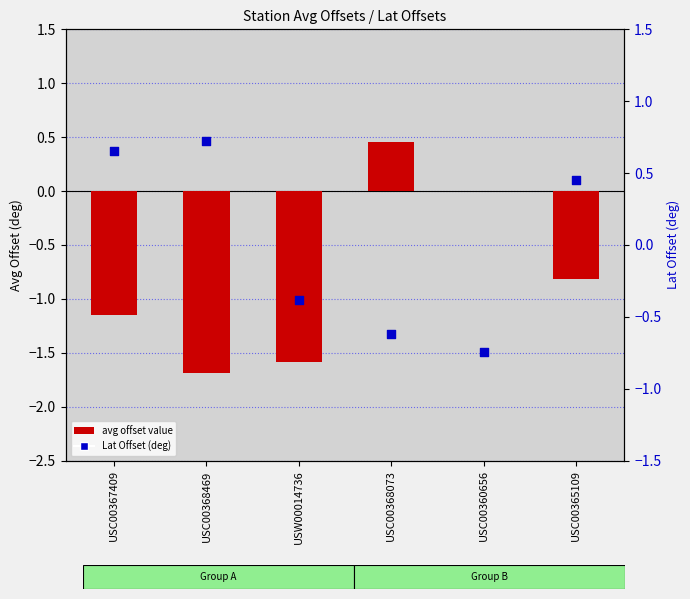

Which series reaches the maximum Y coordinate?

Lat Offset (deg)